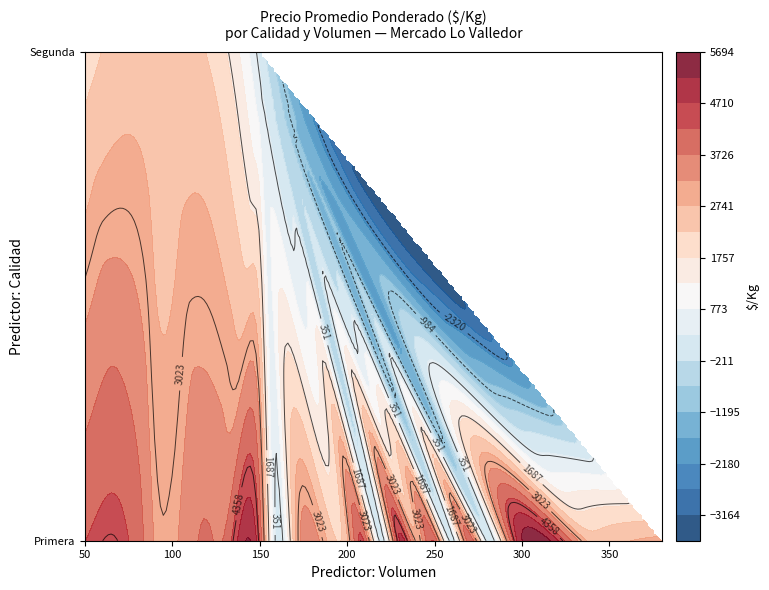

What is the difference between the values at Primera_170 and Primera_340?

13